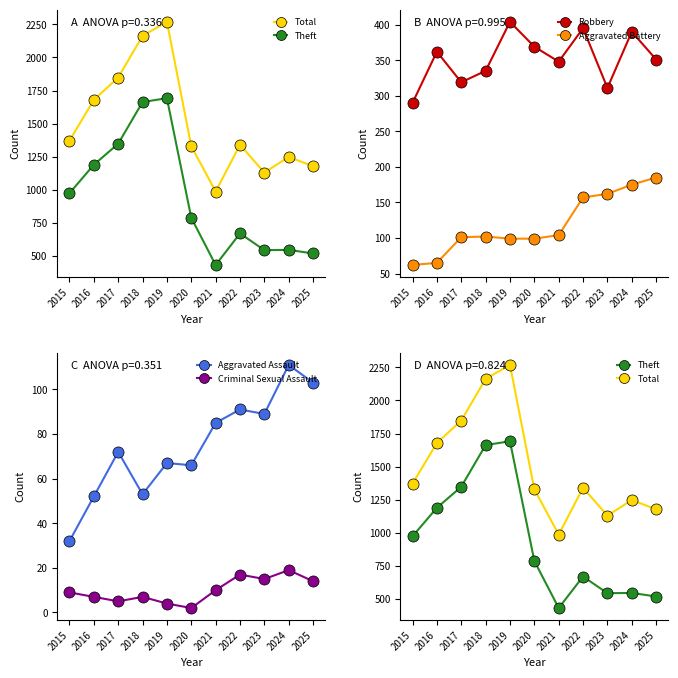

True or false: Total and Theft cross at least once.

False